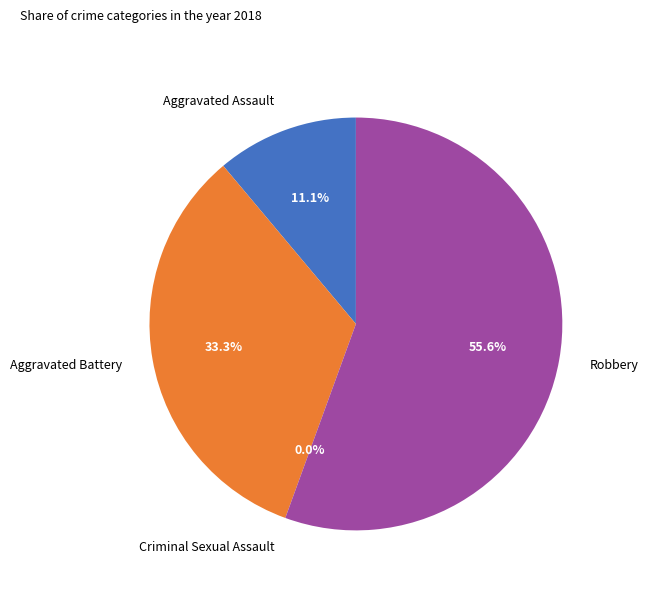

Which category has the biggest portion of the pie?

Robbery